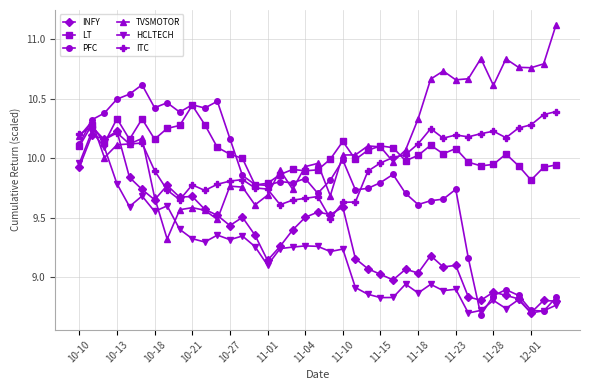

True or false: INFY has more than 0 interior local peaks.

True